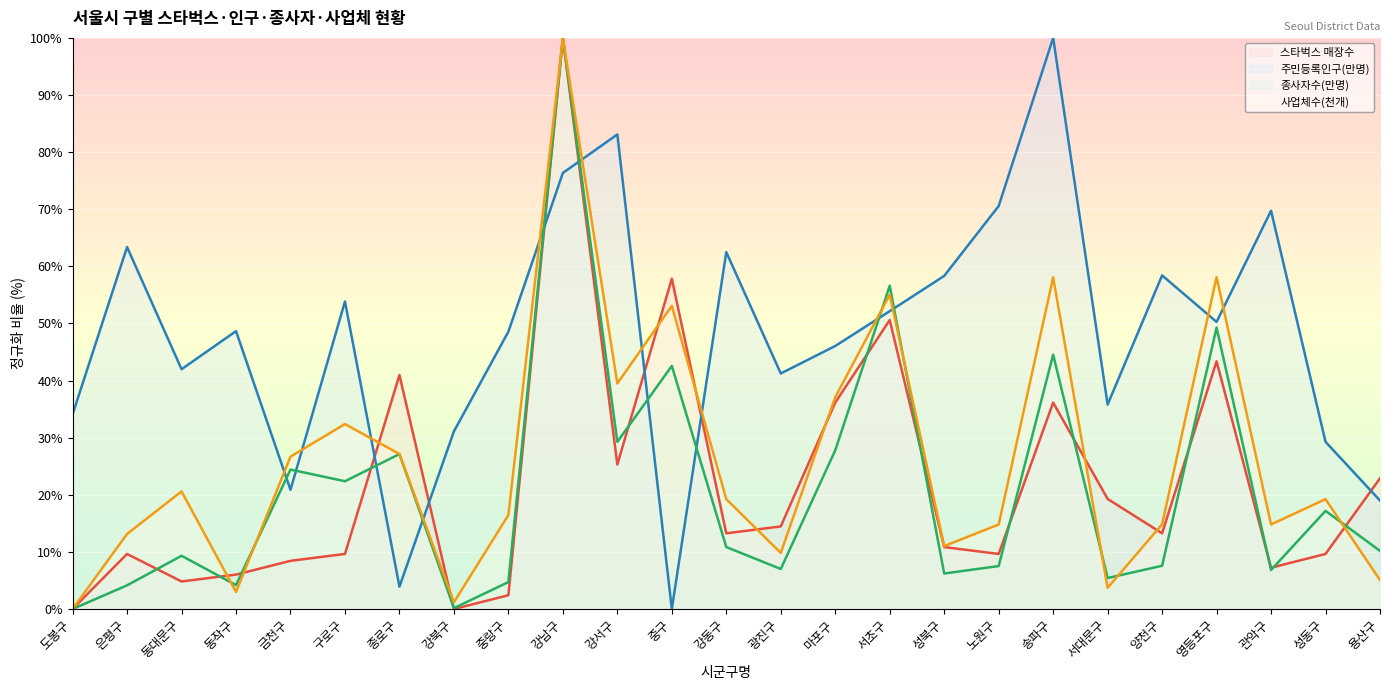

What is the highest value of the 주민등록인구(만명) series?

100.0